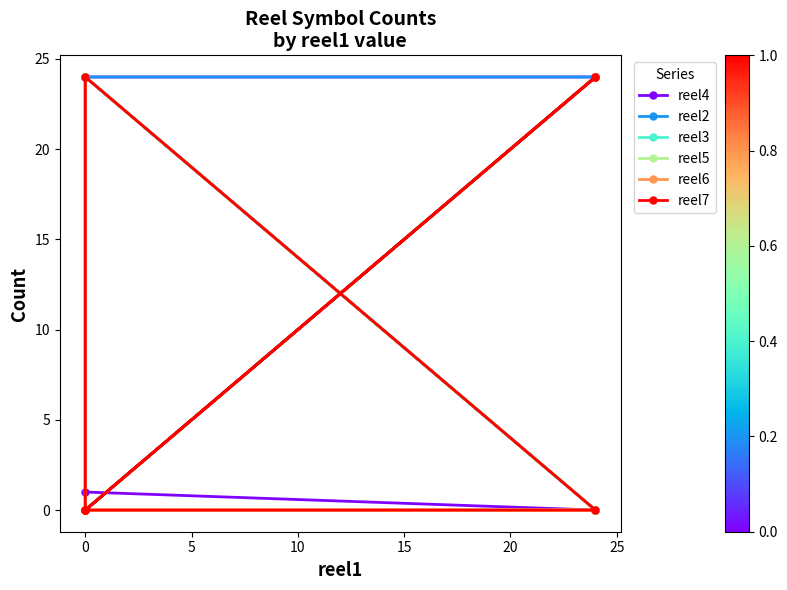

What is the greatest value displayed?

24